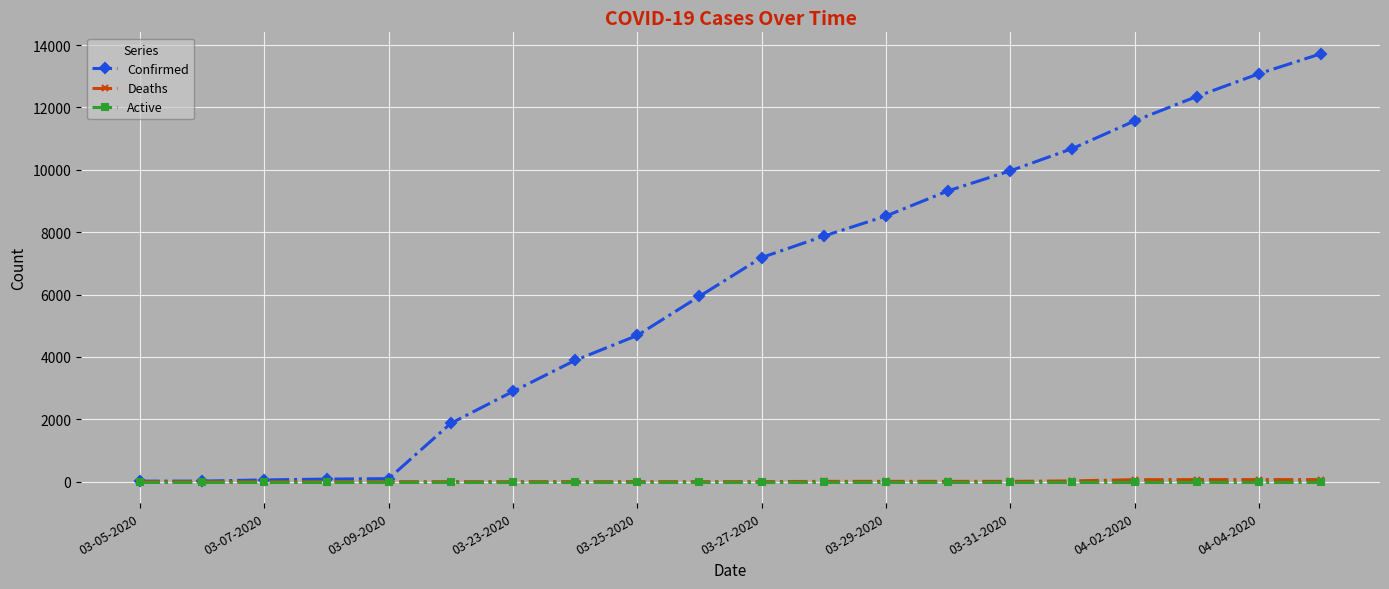

Which series has the largest total across all categories?

Confirmed